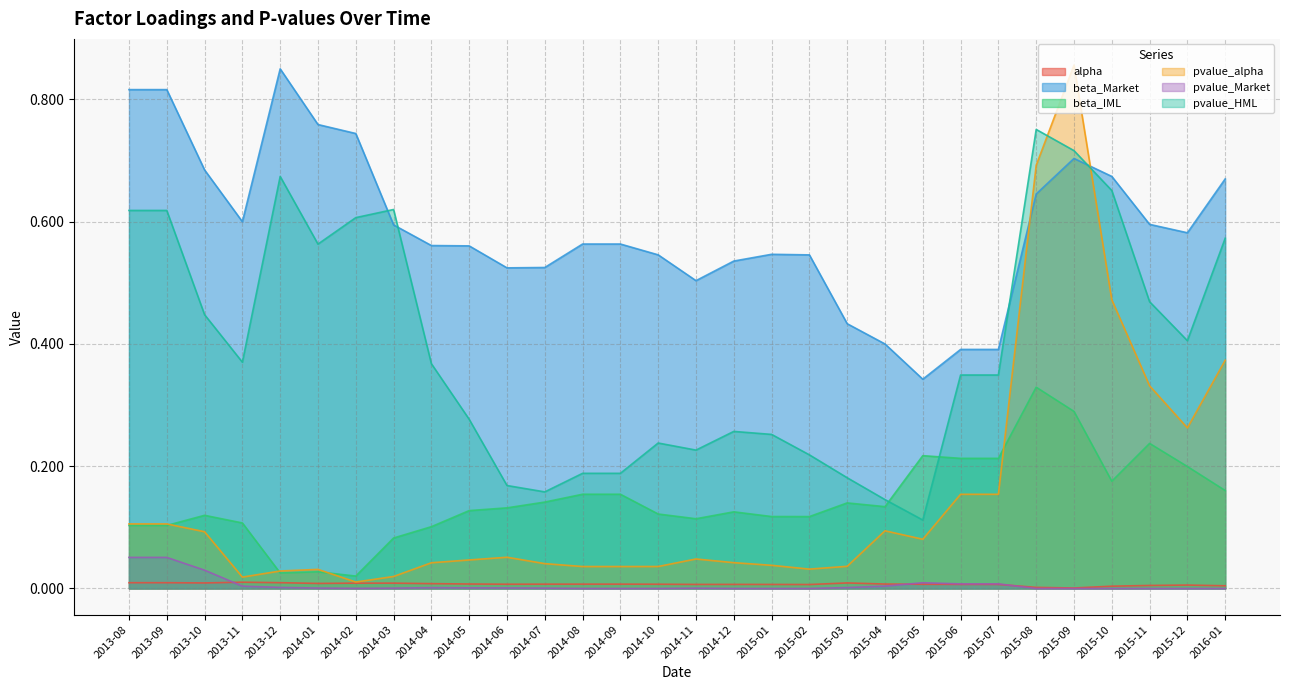

How many lines are shown in the chart?

6